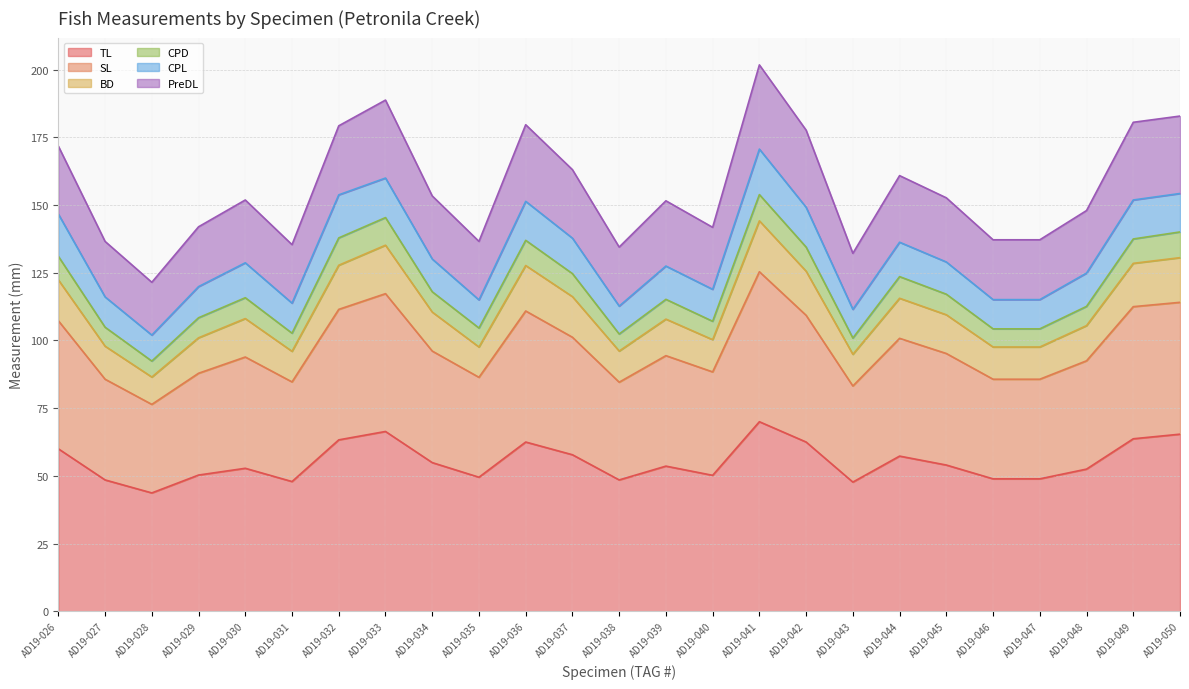

At which category does BD reach its first local valley?

AD19-028